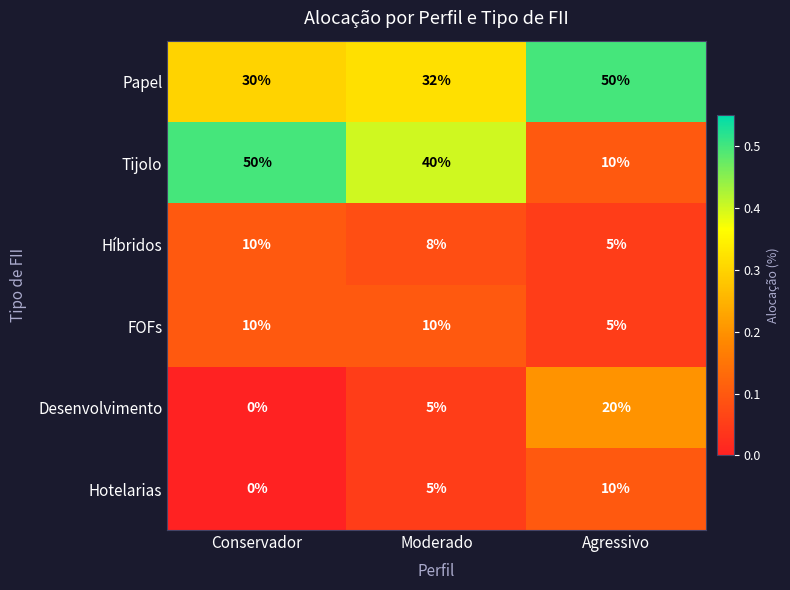

What is the sum of all Desenvolvimento values?

25